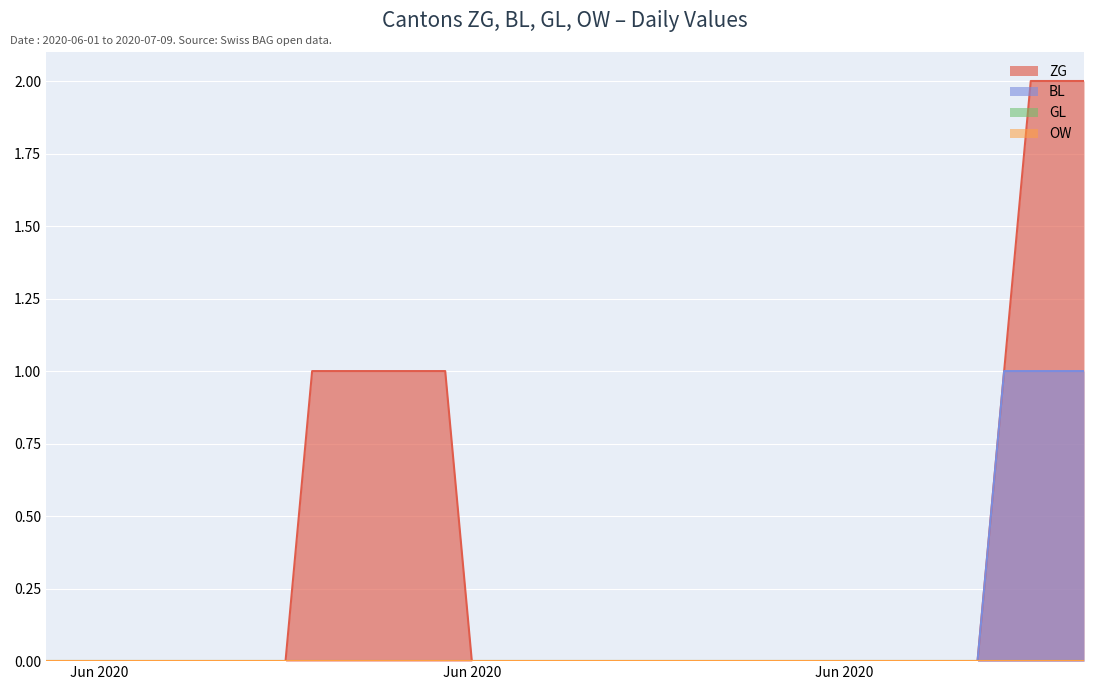

True or false: BL has a value of 0 at 2020-07-05.

False